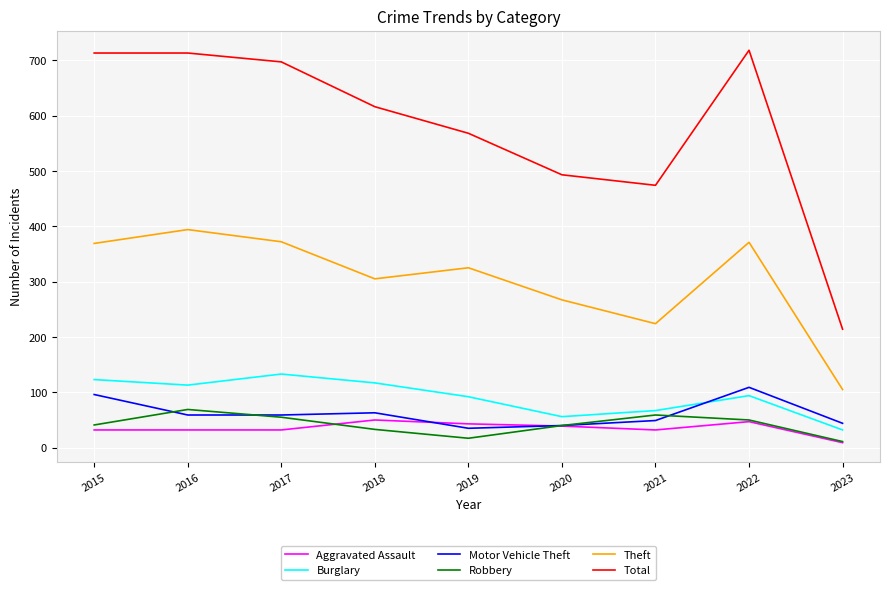

Is the value of Theft at 2023 greater than the value of Burglary at 2015?

No